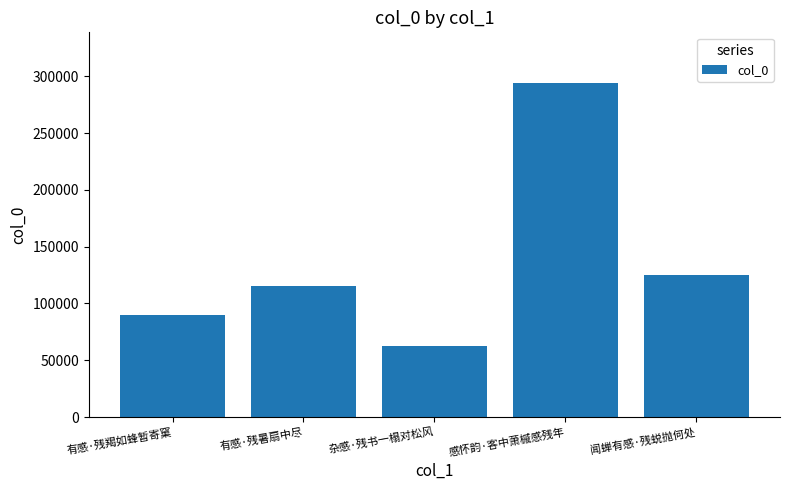

What is the change in value from 有感·残羯如蜂暂寄窠 to 感怀韵·客中萧槭感残年?

+204751